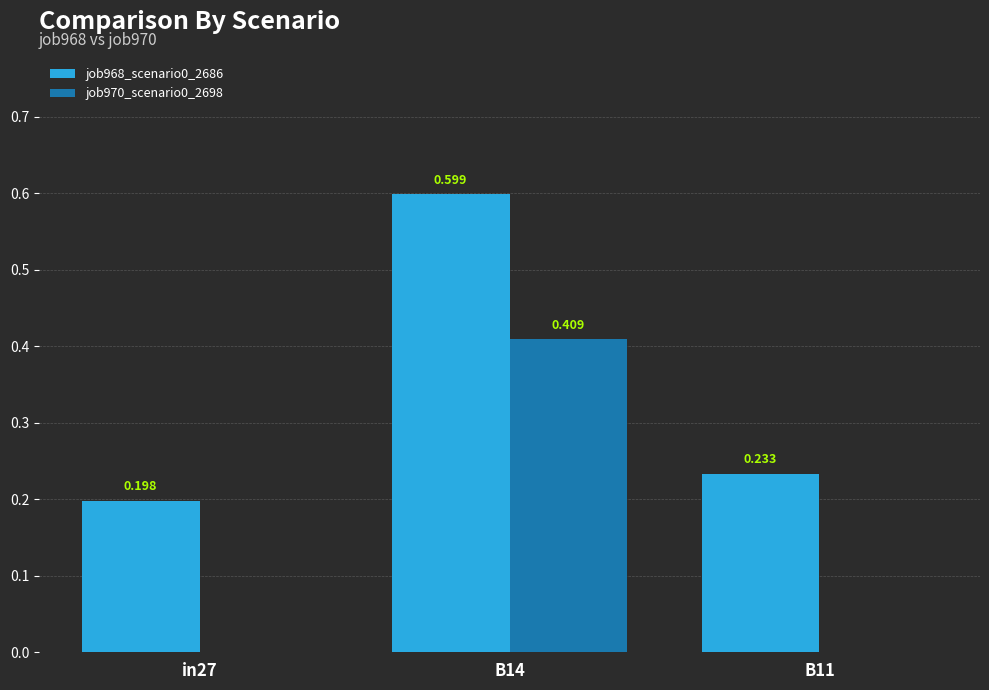

How many job968_scenario0_2686 values are between 0 and 1?

3